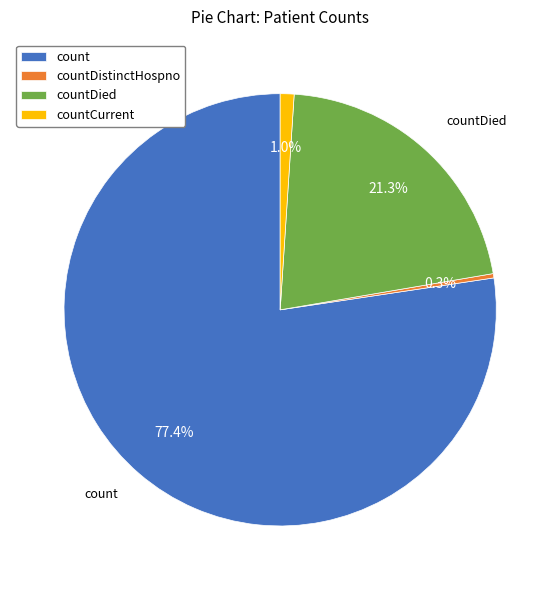

Is there a majority slice in this chart?

Yes